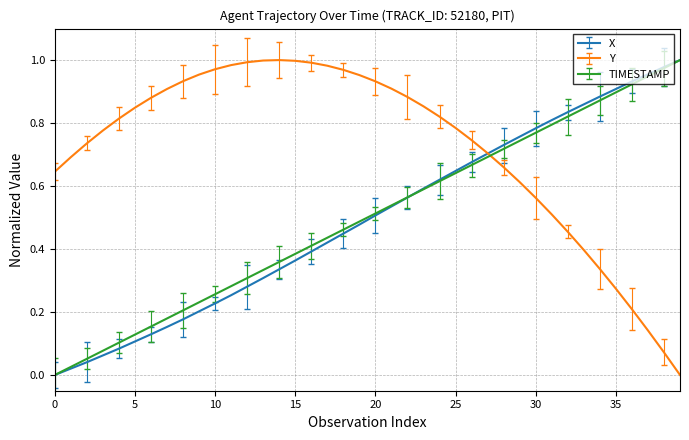

Which series has the largest total across all categories?

Y